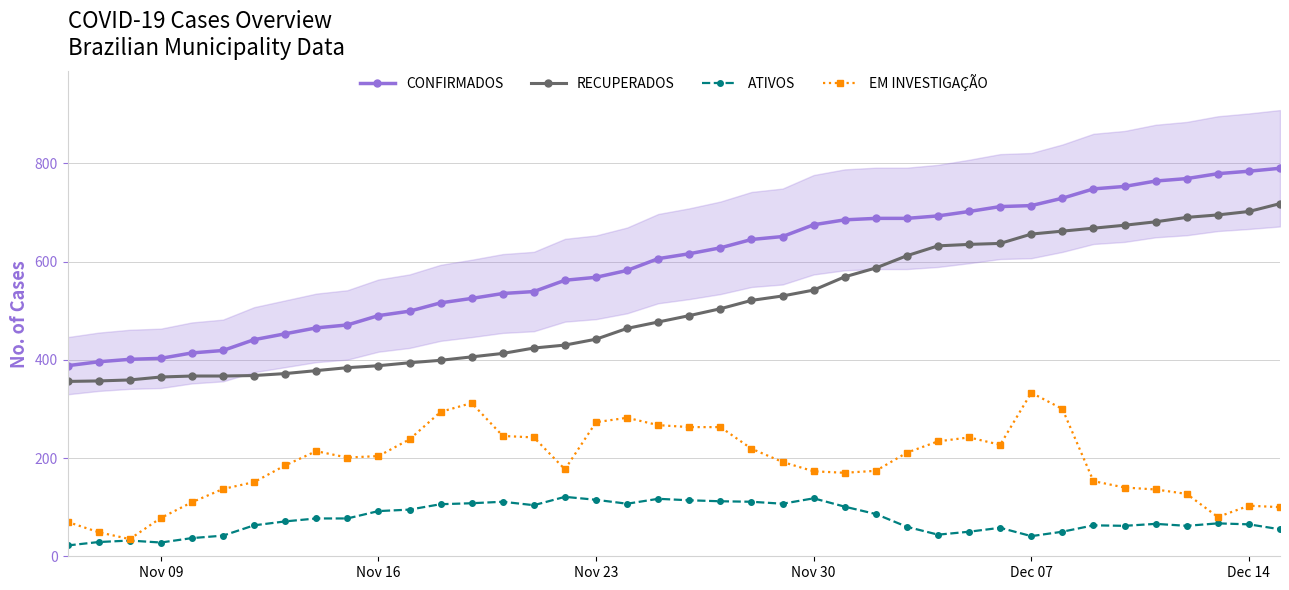

What is the highest value of the ATIVOS series?

121